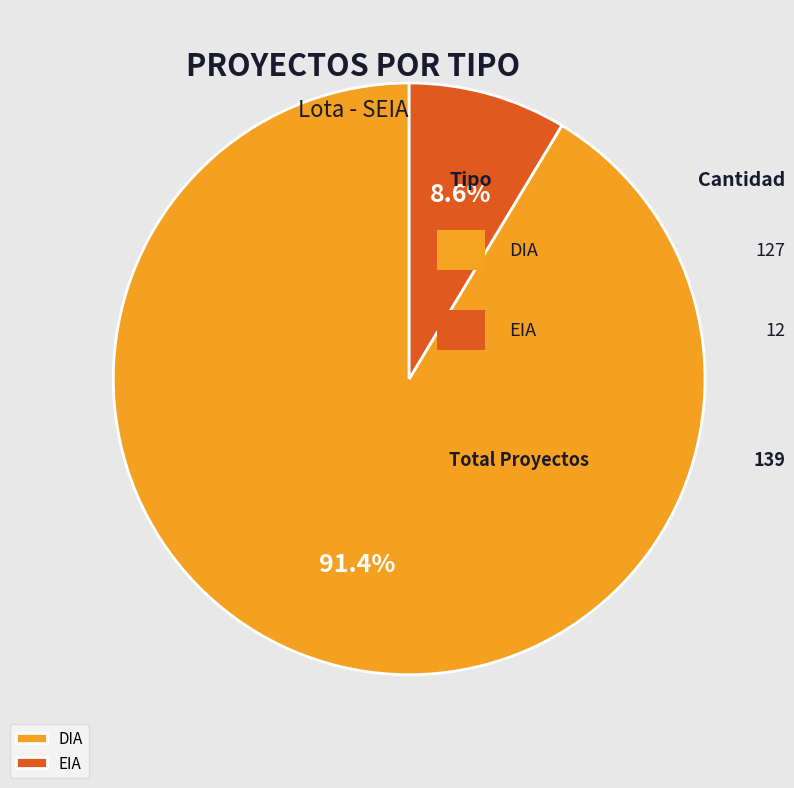

To the nearest percent, what percentage of the pie is DIA?

91%